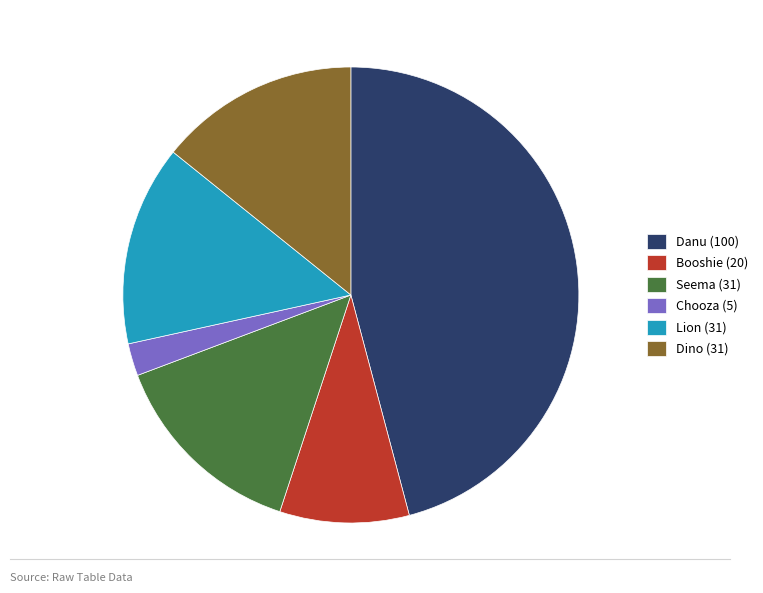

What is the largest slice in the pie chart?

Danu (100)